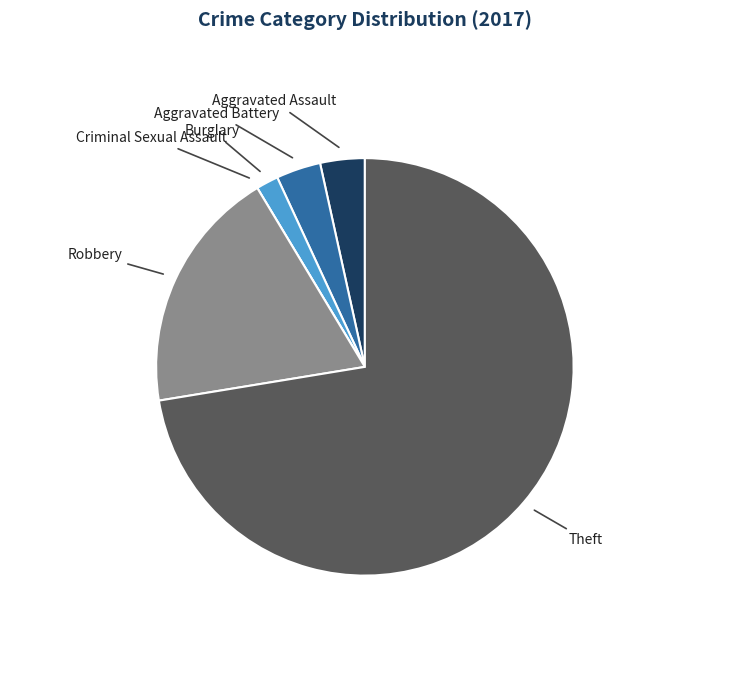

Is there any slice that represents more than half of the pie?

Yes